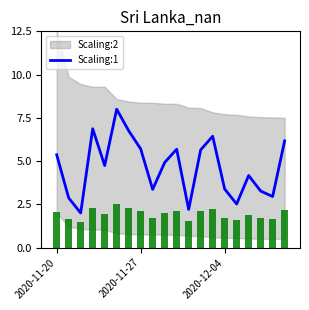

What is the lowest value of the Scaling:1 series?

2.0